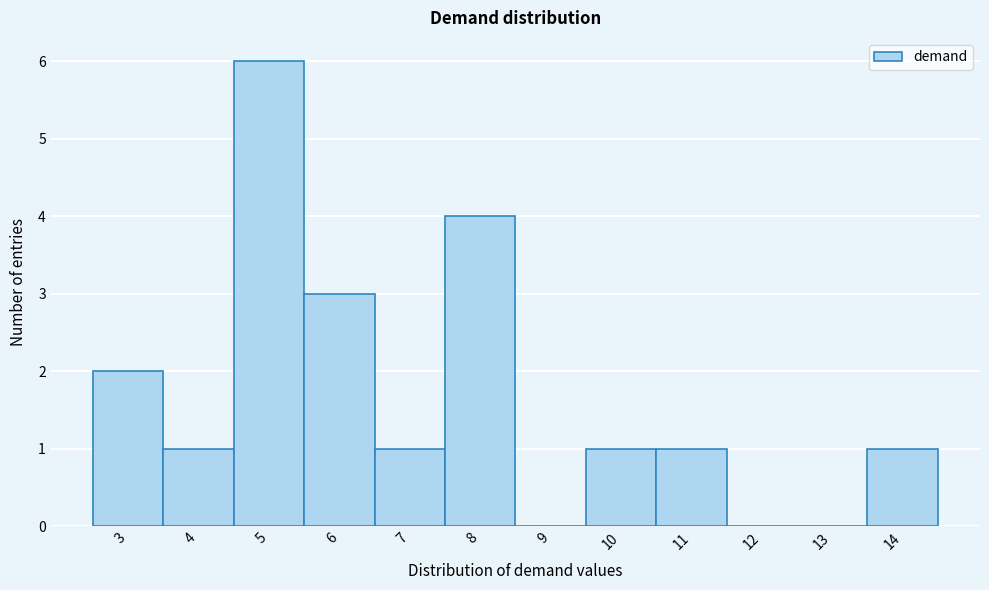

Reading left to right, list every bar in this chart as the range it spans on the x-axis followed by its height. The values are not printed on the chart, so give them approximately, as read against the axis.

2.5 to 3.5: 2
3.5 to 4.5: 1
4.5 to 5.5: 6
5.5 to 6.5: 3
6.5 to 7.5: 1
7.5 to 8.5: 4
8.5 to 9.5: 0
9.5 to 10.5: 1
10.5 to 11.5: 1
11.5 to 12.5: 0
12.5 to 13.5: 0
13.5 to 14.5: 1